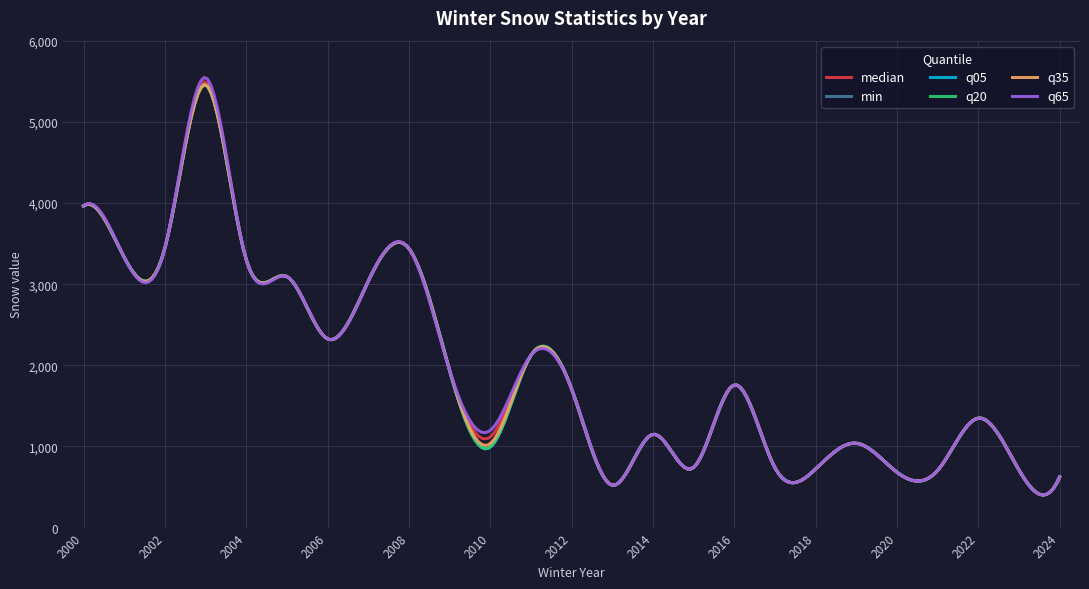

What is the value of the median point at the 8th from the left?

3035